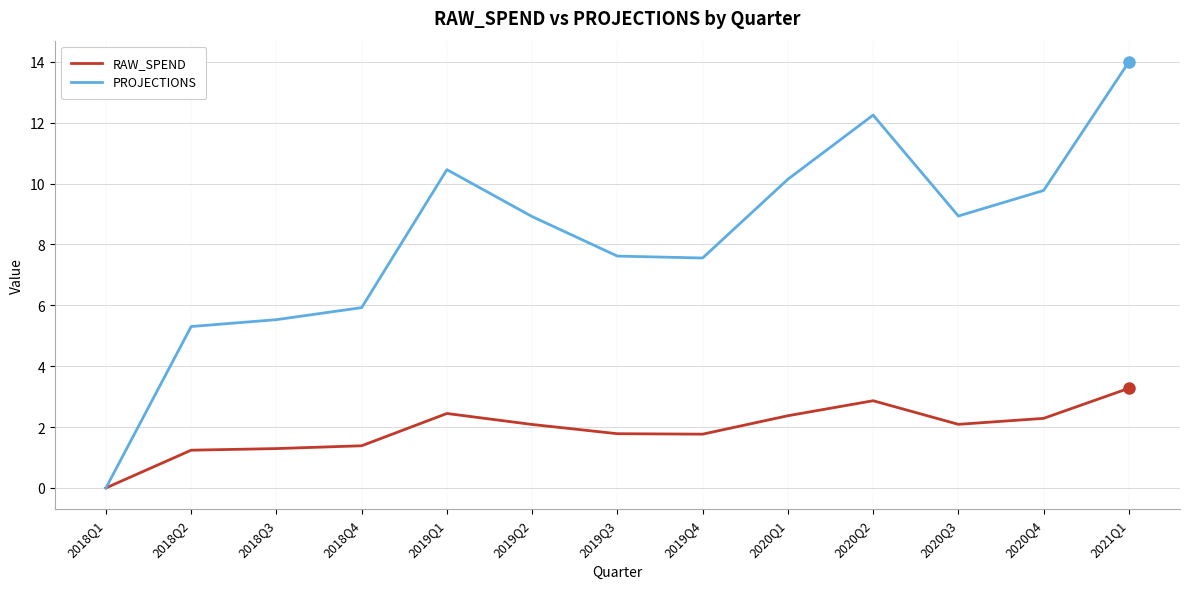

What position from the right is 2020Q4?

2